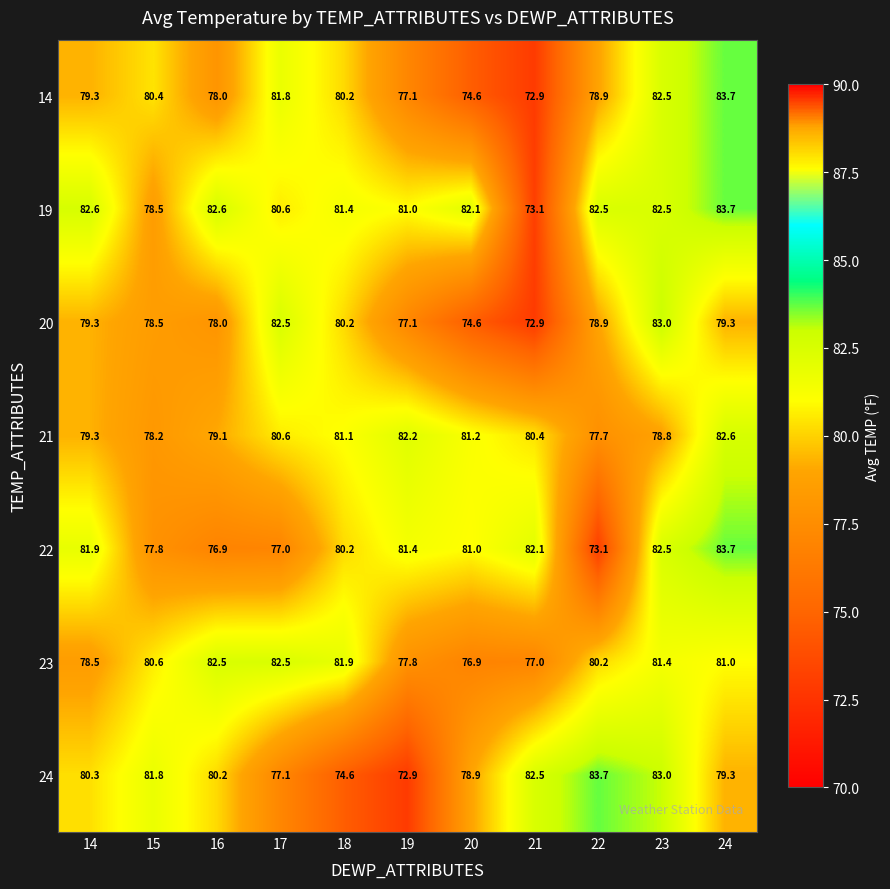

At which category is the sum across all series the highest?

23